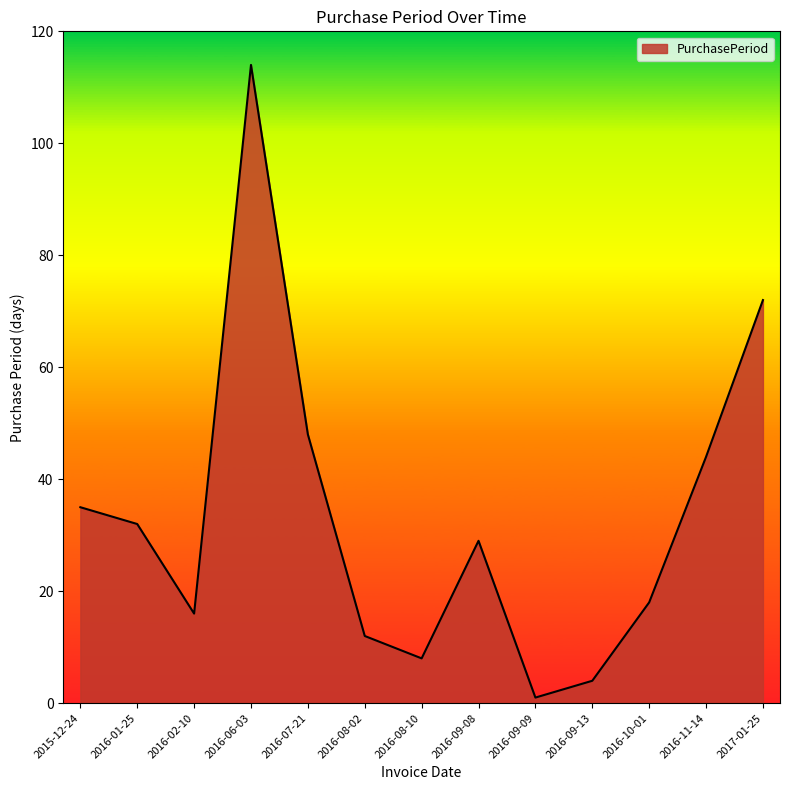

True or false: the data shows 32 at 2016-01-25.

True